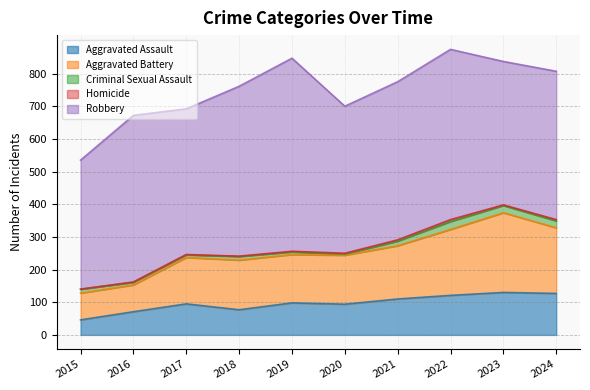

Between 2015 and 2023, which series saw the biggest shift?

Aggravated Battery